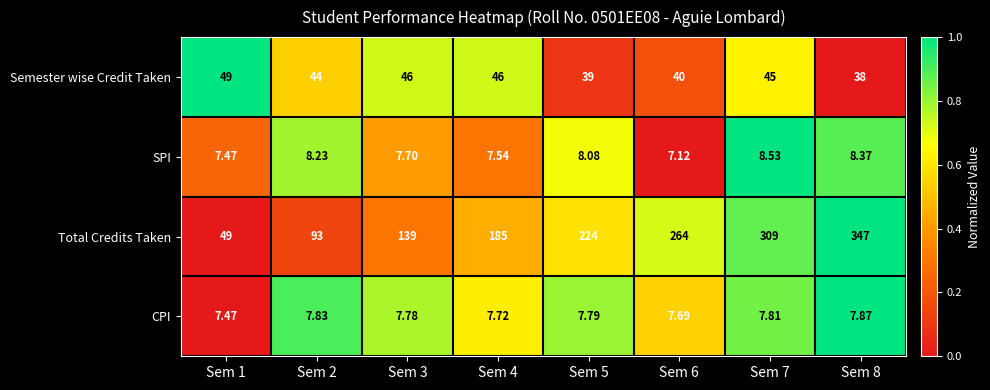

Which series has the widest spread of values?

Total Credits Taken